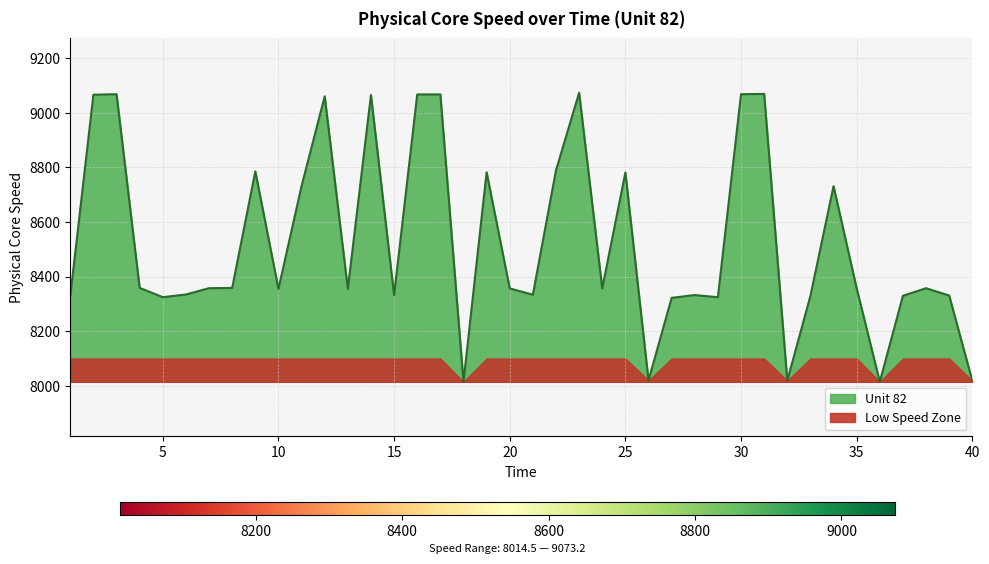

The value at 6 is 10838.5. True or false?

False